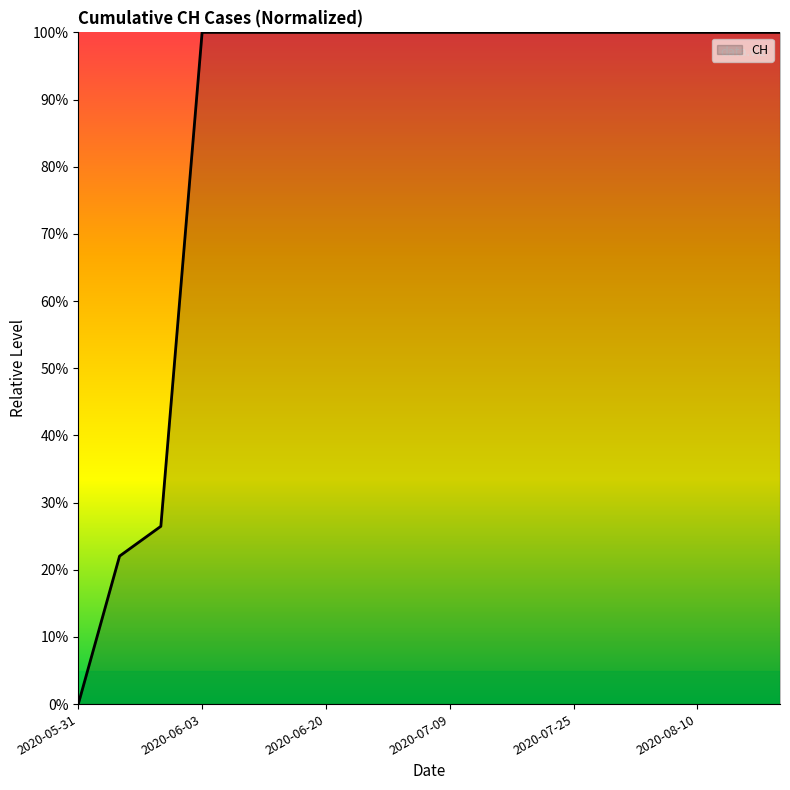

Reading left to right, extract all data points from this chart.

0.0	22.0	26.5	100.0	100.0	100.0	100.0	100.0	100.0	100.0	100.0	100.0	100.0	100.0	100.0	100.0	100.0	100.0